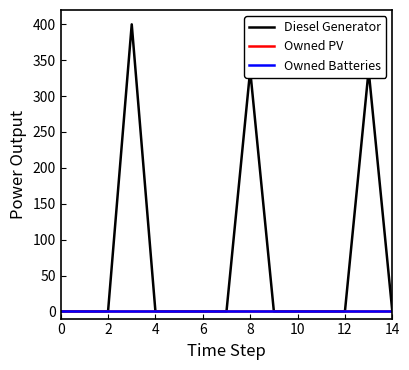

Does the chart have visible grid lines?

No